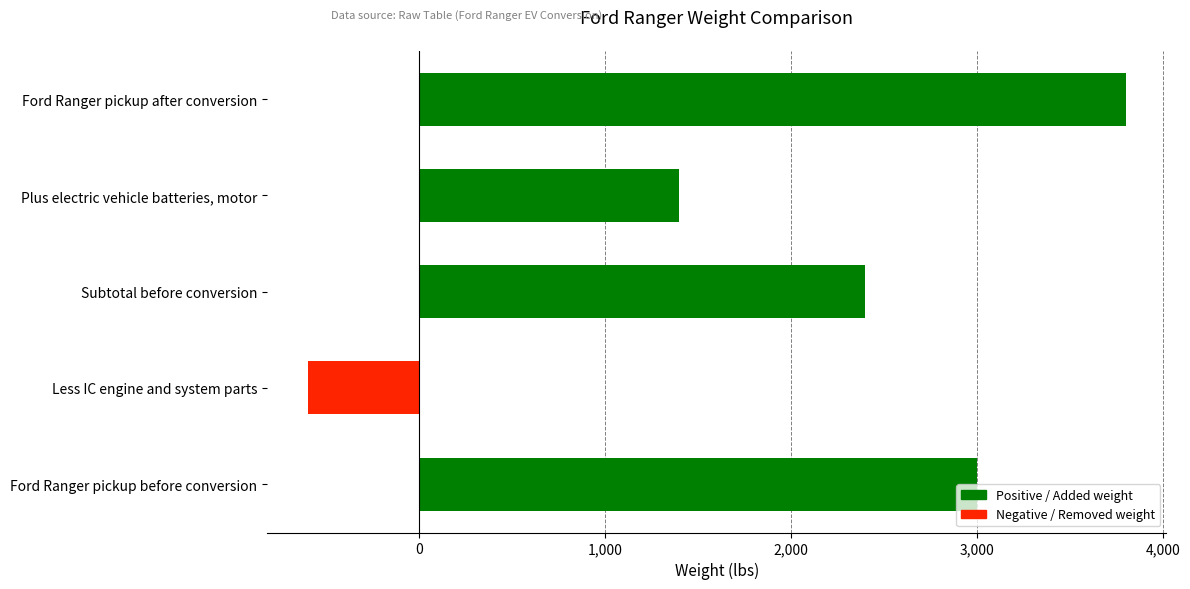

Rank the categories by value from highest to lowest.

Ford Ranger pickup after conversion, Ford Ranger pickup before conversion, Subtotal before conversion, Plus electric vehicle batteries, motor, Less IC engine and system parts